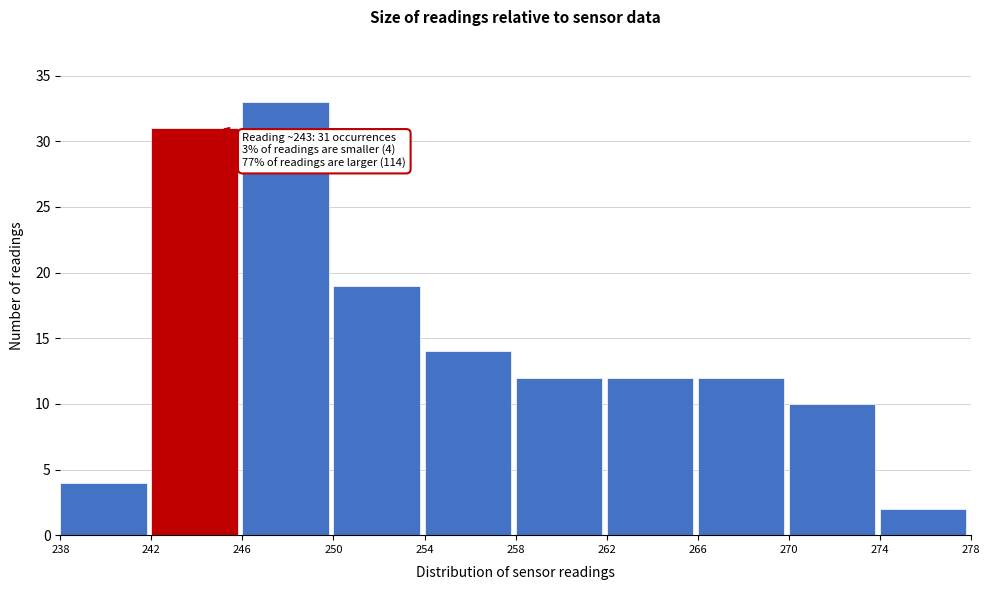

Over which range of the x-axis is the bar tallest?

246 to 250